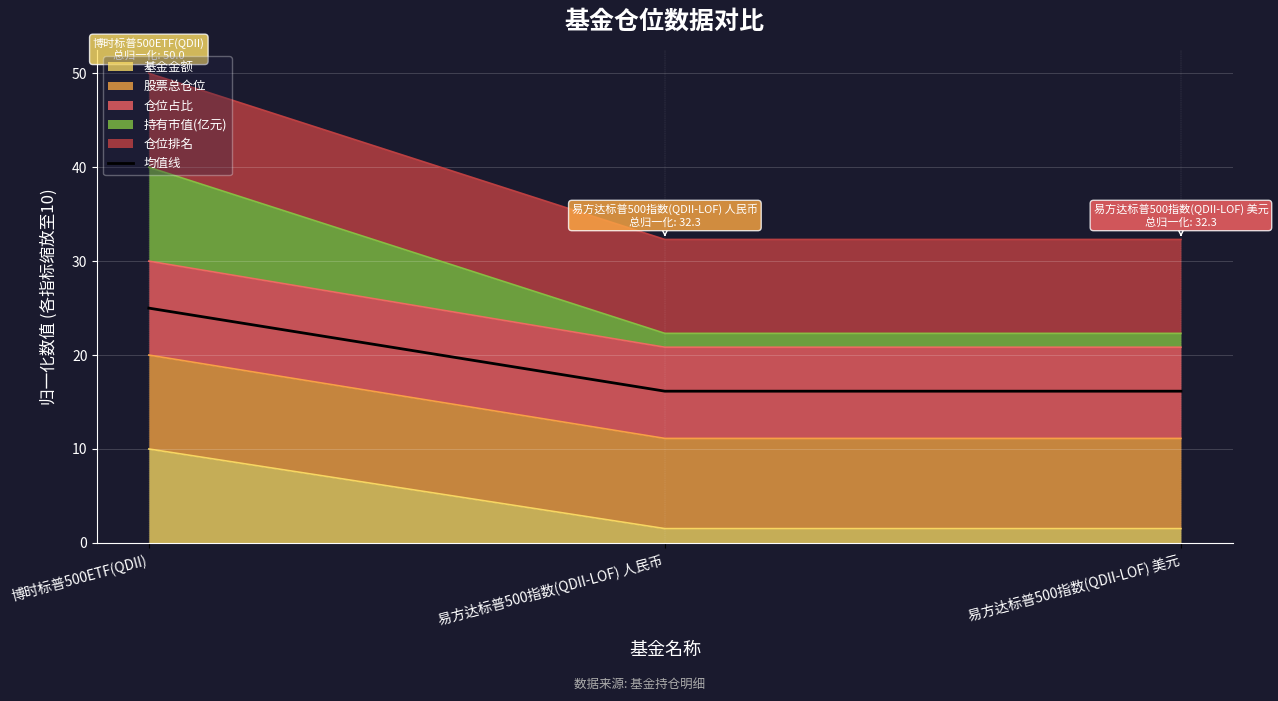

List the labels in order of value, smallest first.

易方达标普500指数(QDII-LOF) 人民币, 易方达标普500指数(QDII-LOF) 美元, 博时标普500ETF(QDII)